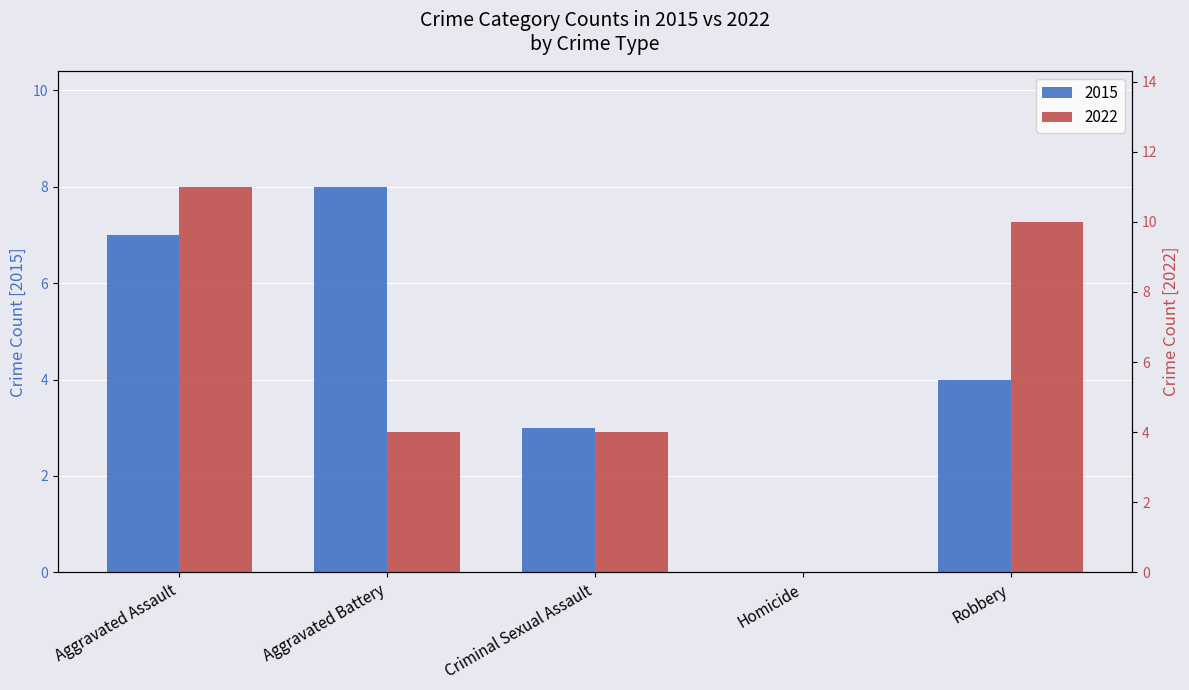

What is the sum of all 2022 values?

29